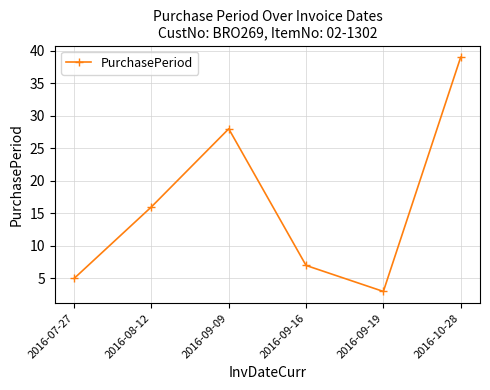

Rank the categories by value from highest to lowest.

2016-10-28, 2016-09-09, 2016-08-12, 2016-09-16, 2016-07-27, 2016-09-19